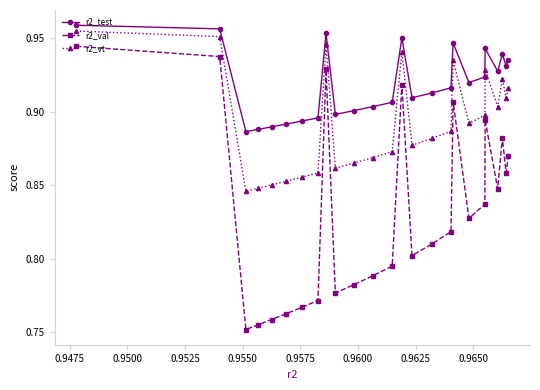

Rank the series by their average value, from highest to lowest.

r2_test, r2_vt, r2_val